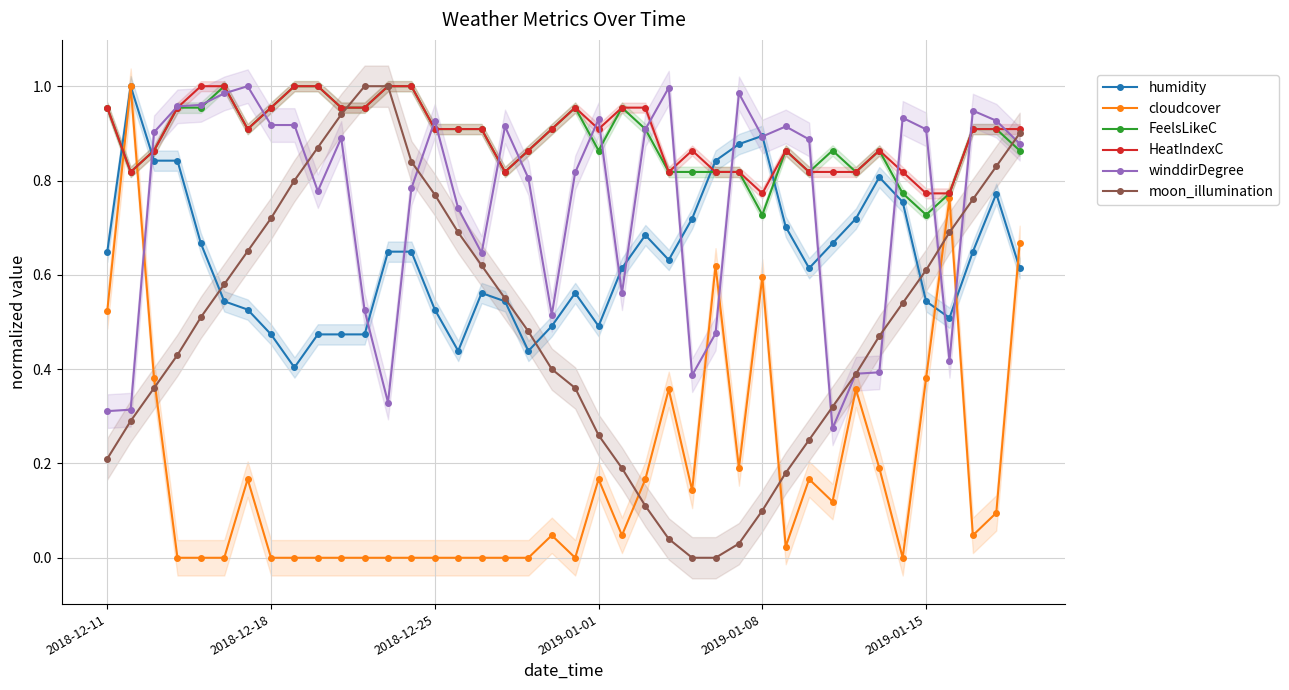

True or false: humidity has more than 2 points higher than both neighbors.

True